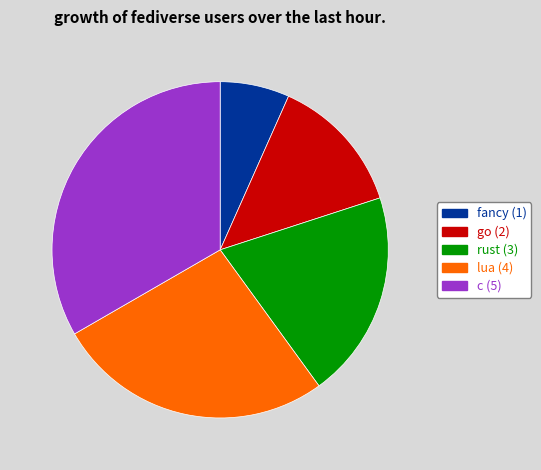

Between lua and fancy, which is larger?

lua